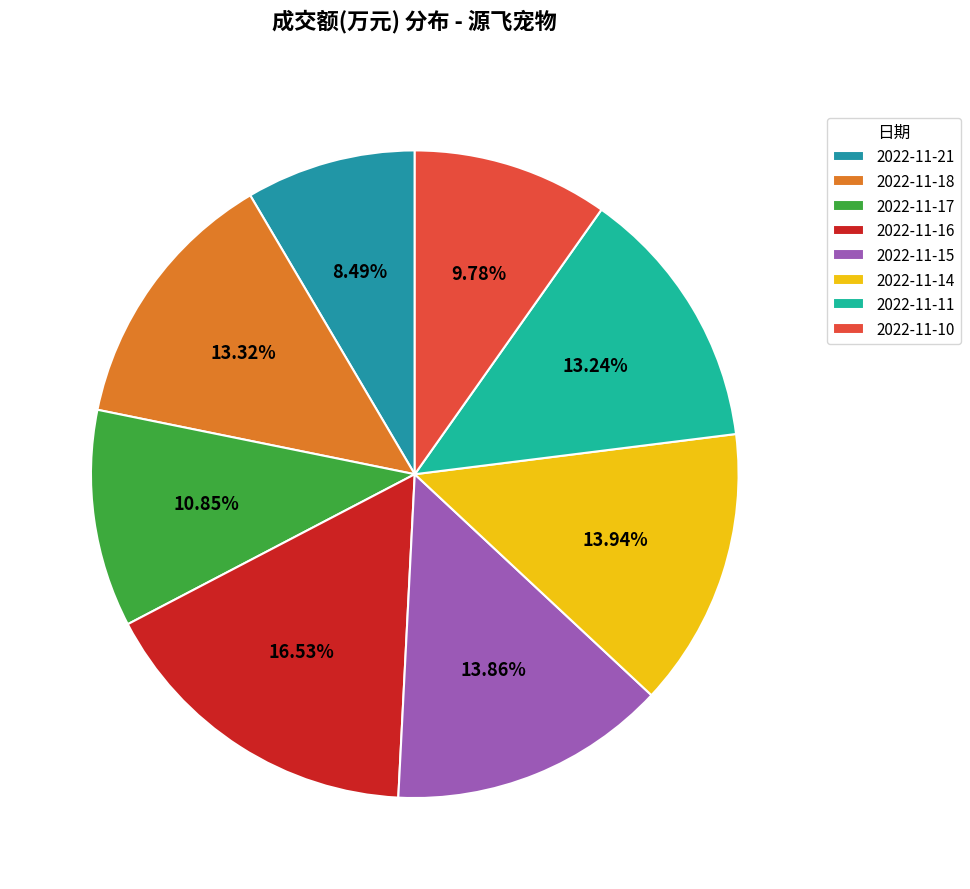

What is the total percentage of 2022-11-10 and 2022-11-16?

26.3%